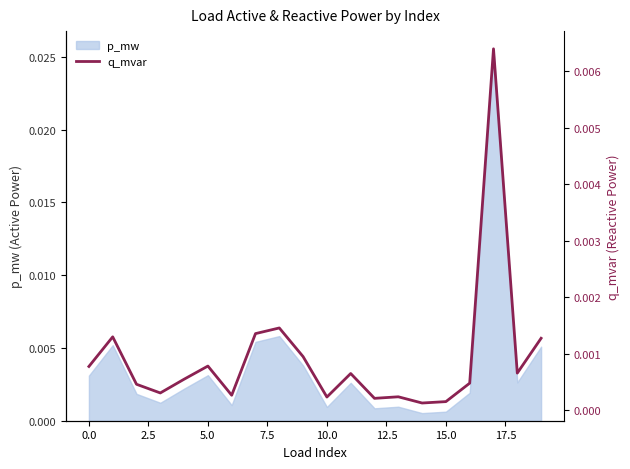

Count the number of categories in the chart.

20